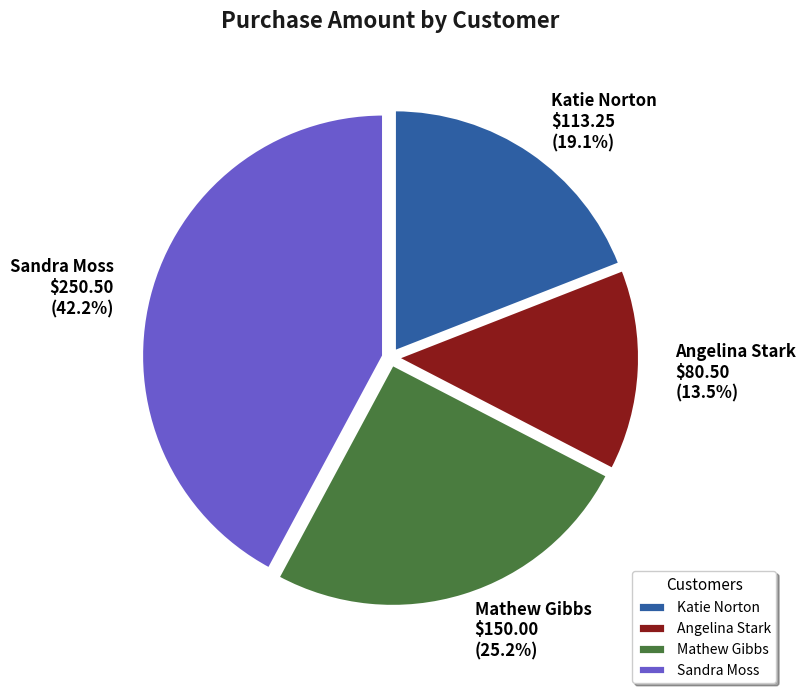

Is there a majority slice in this chart?

No